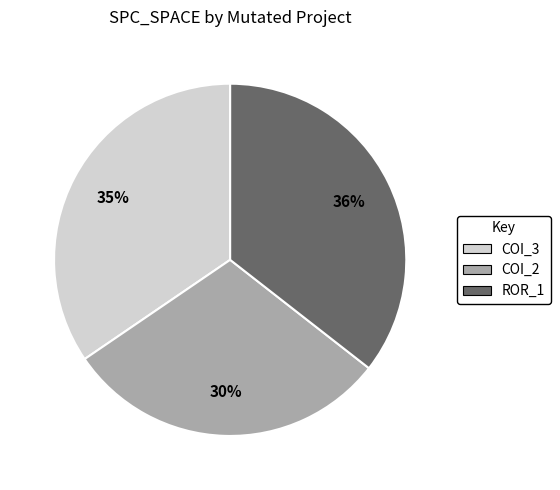

To the nearest percent, what is the average slice percentage?

33%